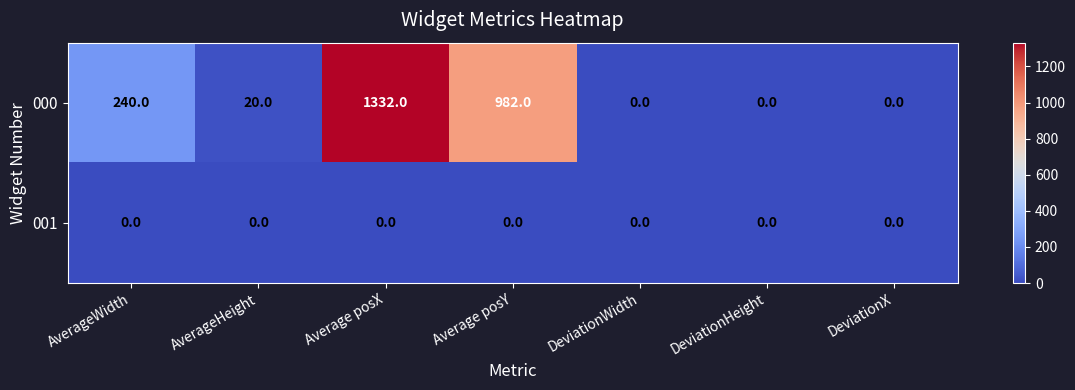

Reading left to right, extract all data points from this chart.

000: AverageWidth=240	AverageHeight=20	Average posX=1332	Average posY=982	DeviationWidth=0	DeviationHeight=0	DeviationX=0
001: AverageWidth=0	AverageHeight=0	Average posX=0	Average posY=0	DeviationWidth=0	DeviationHeight=0	DeviationX=0